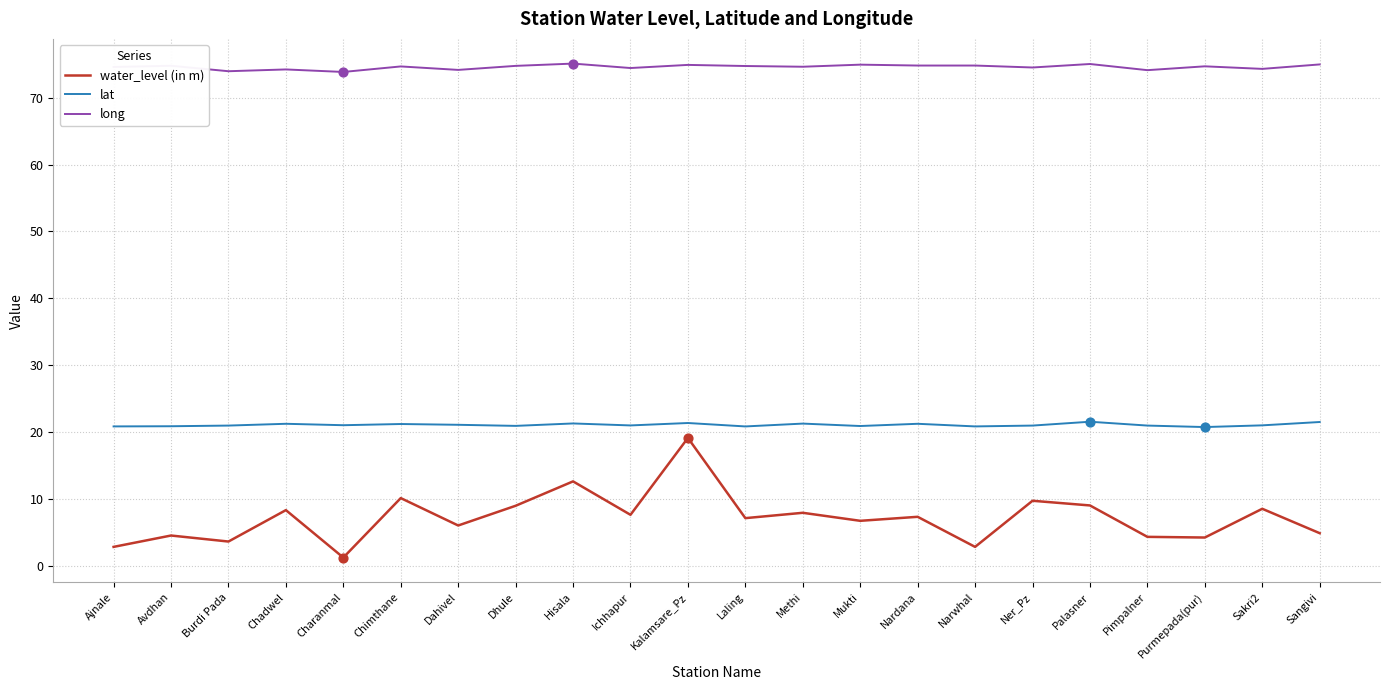

What are all the series names shown in the legend?

water_level (in m), lat, long